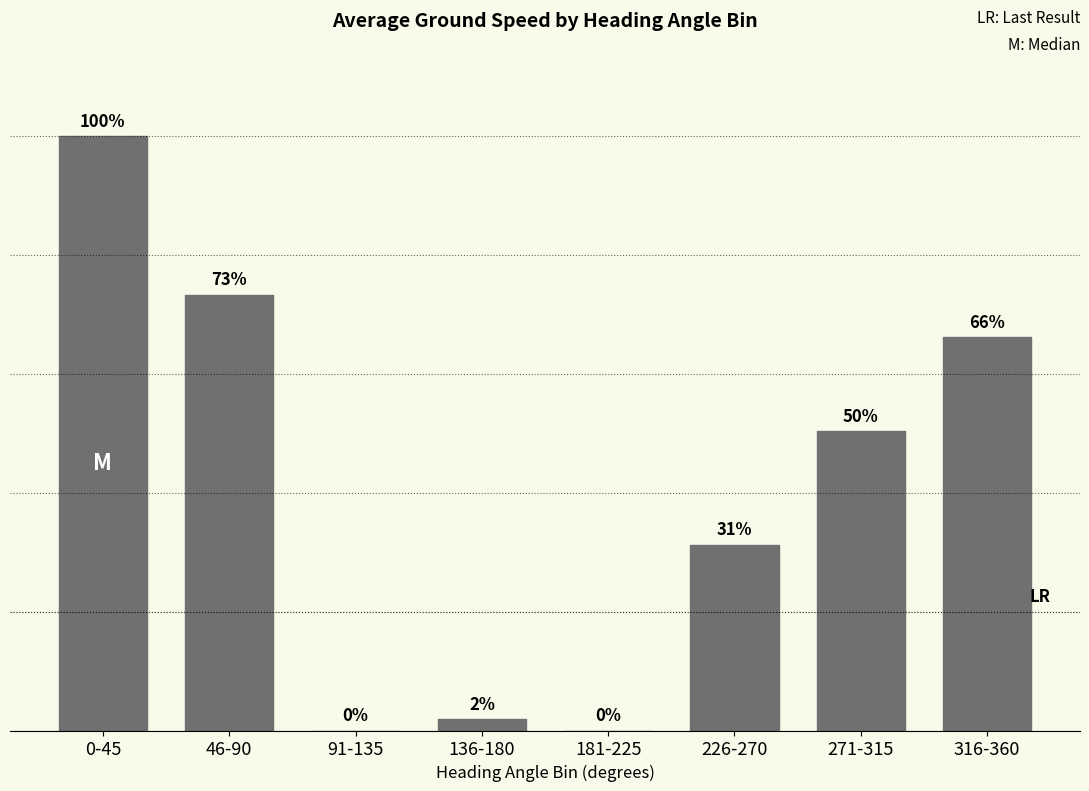

Are the bars horizontal?

No